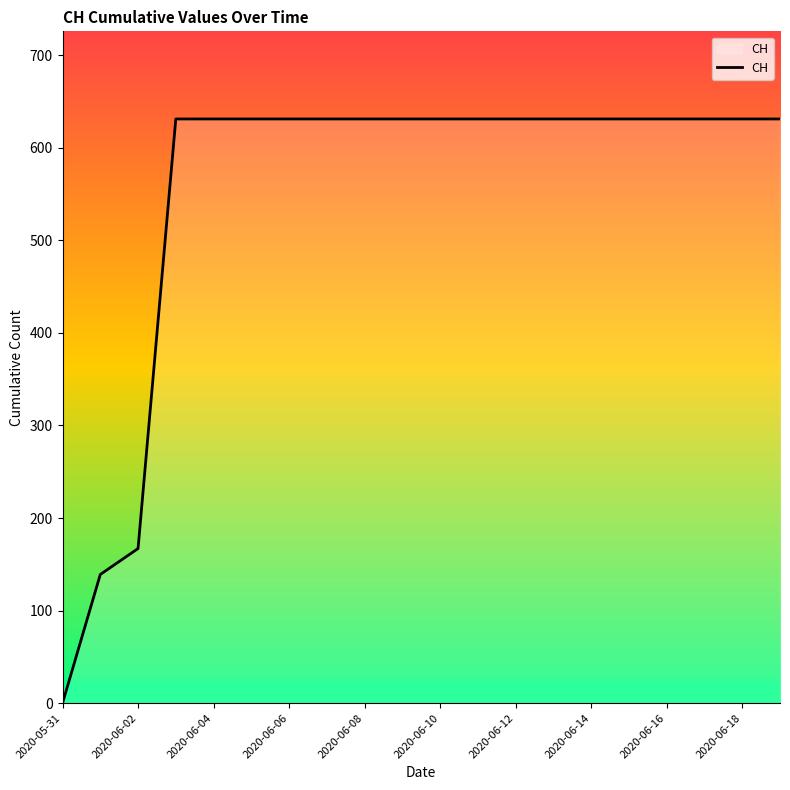

What is the greatest value displayed?

631